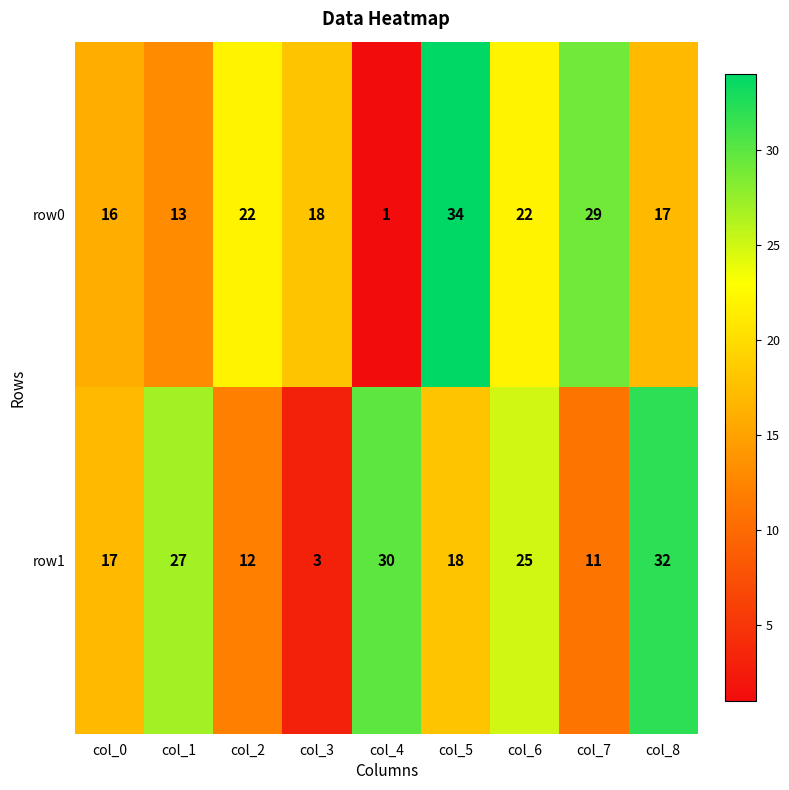

At how many categories does at least one series exceed 4?

9